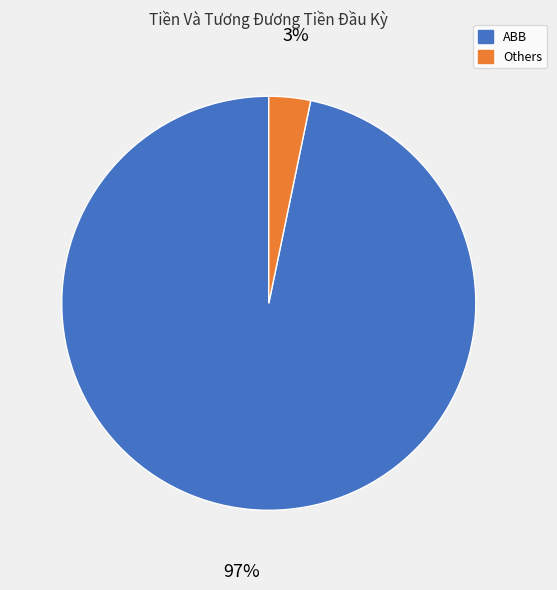

Is there a majority slice in this chart?

Yes